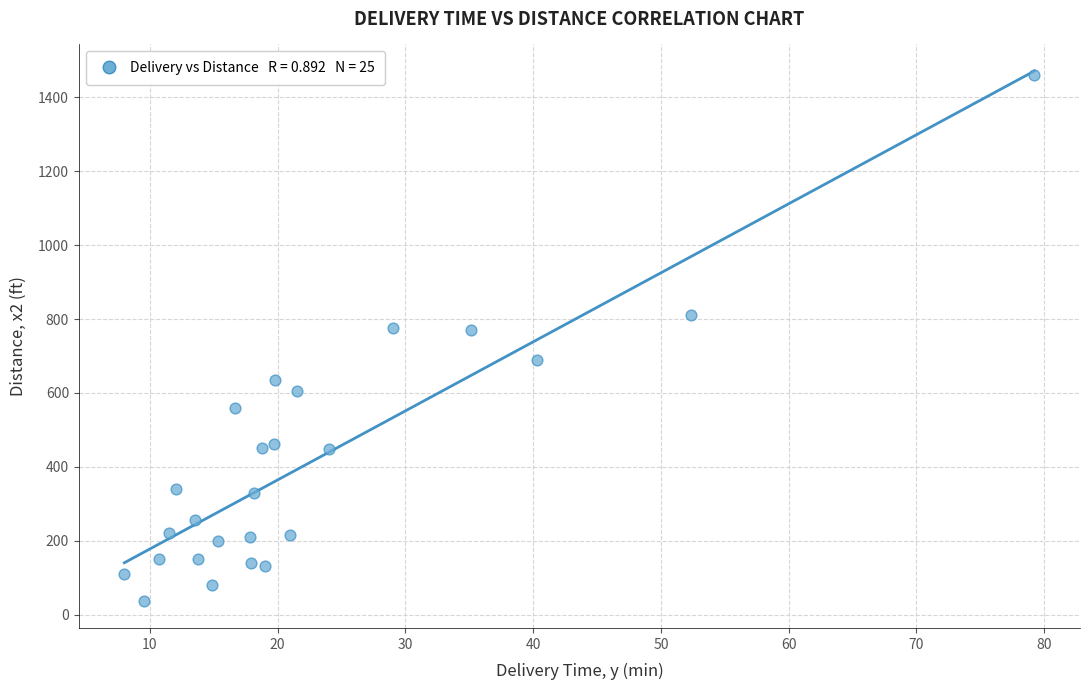

What is the range of Y values (max minus min)?

1424